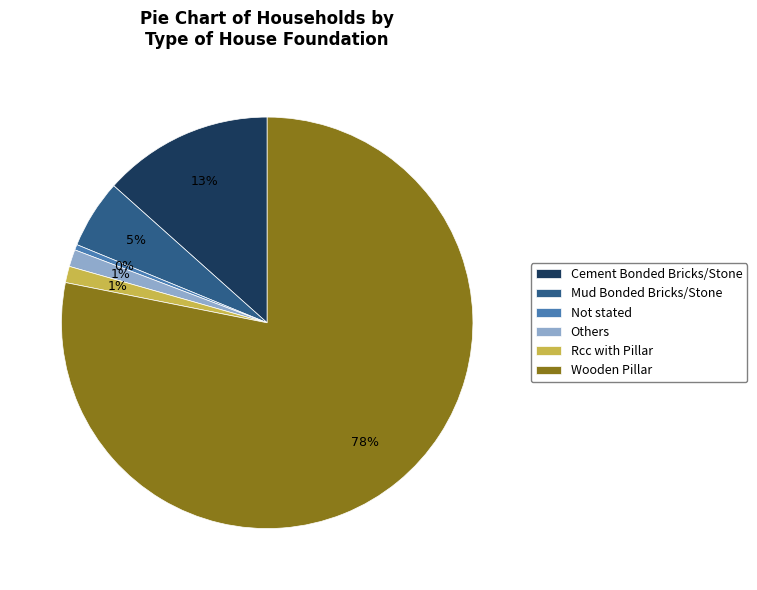

To the nearest percent, what is the difference between the Not stated and Mud Bonded Bricks/Stone slice percentages?

5%